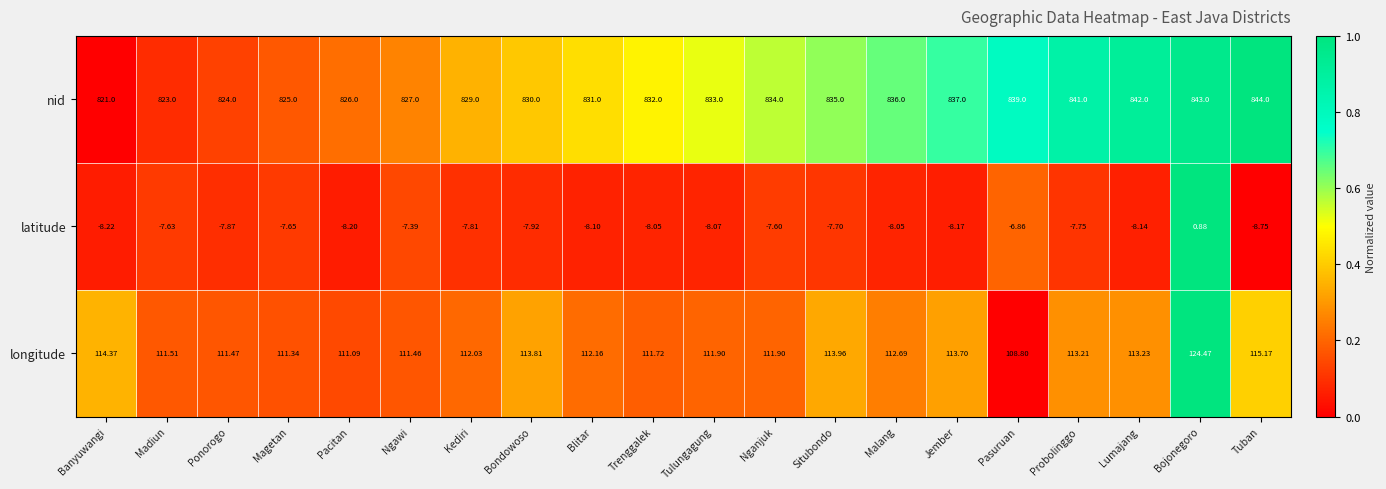

Rank the series by their maximum value, from highest to lowest.

nid, longitude, latitude